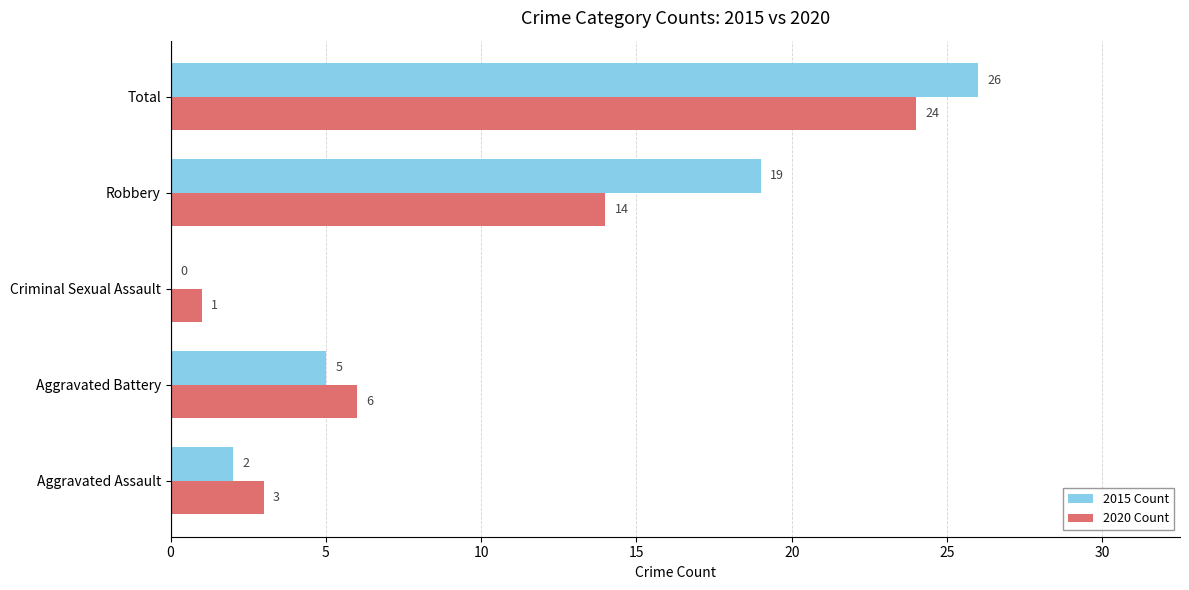

How many categories are shown in the chart?

5